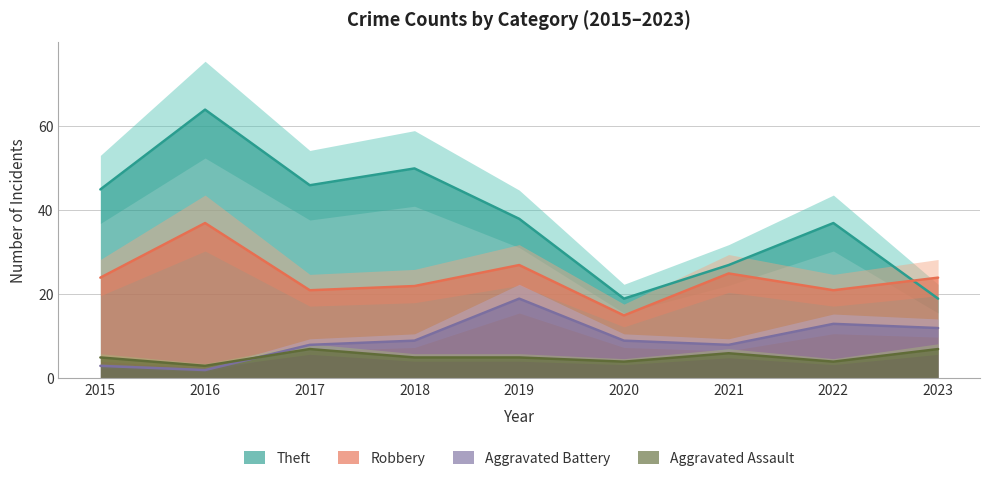

What are all the series names shown in the legend?

Theft, Robbery, Aggravated Battery, Aggravated Assault